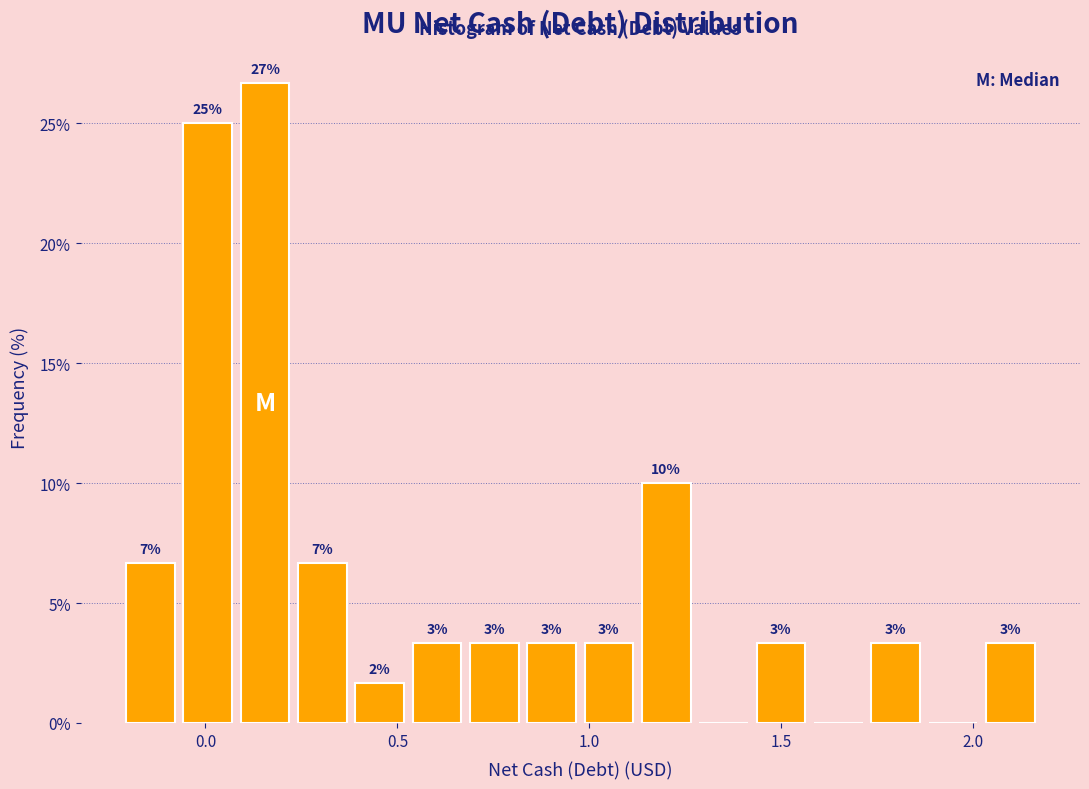

Read against the x-axis, roughly where is the centre of the tallest bar?

0.15